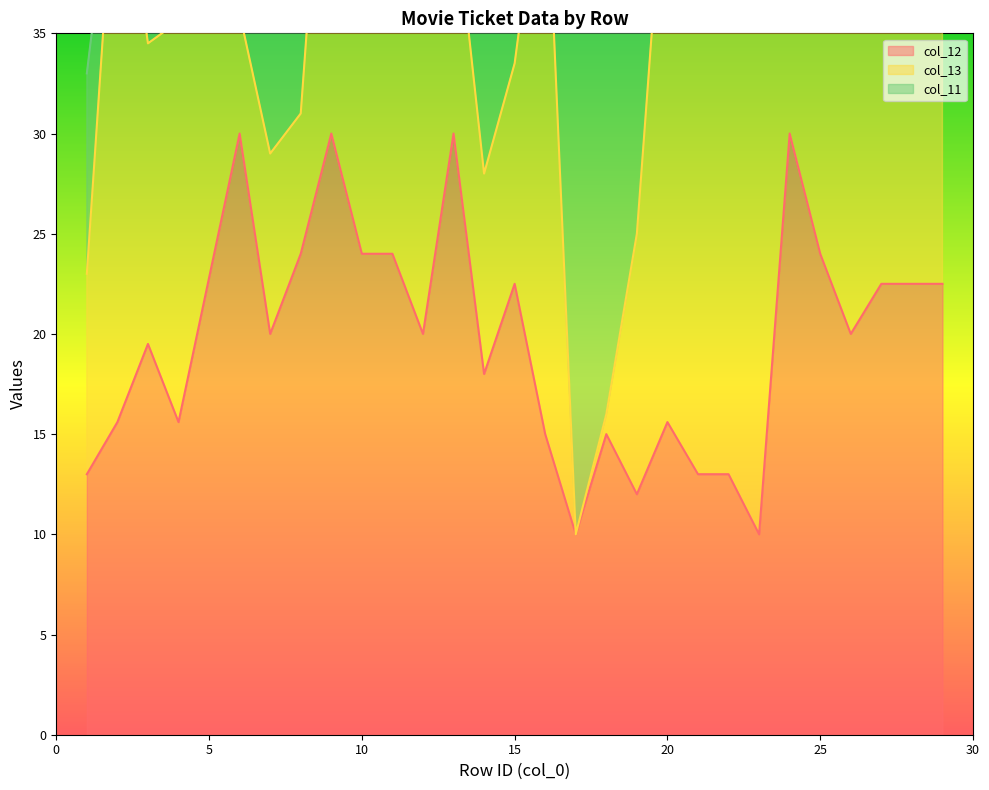

At which category does col_11 reach its first local peak?

3